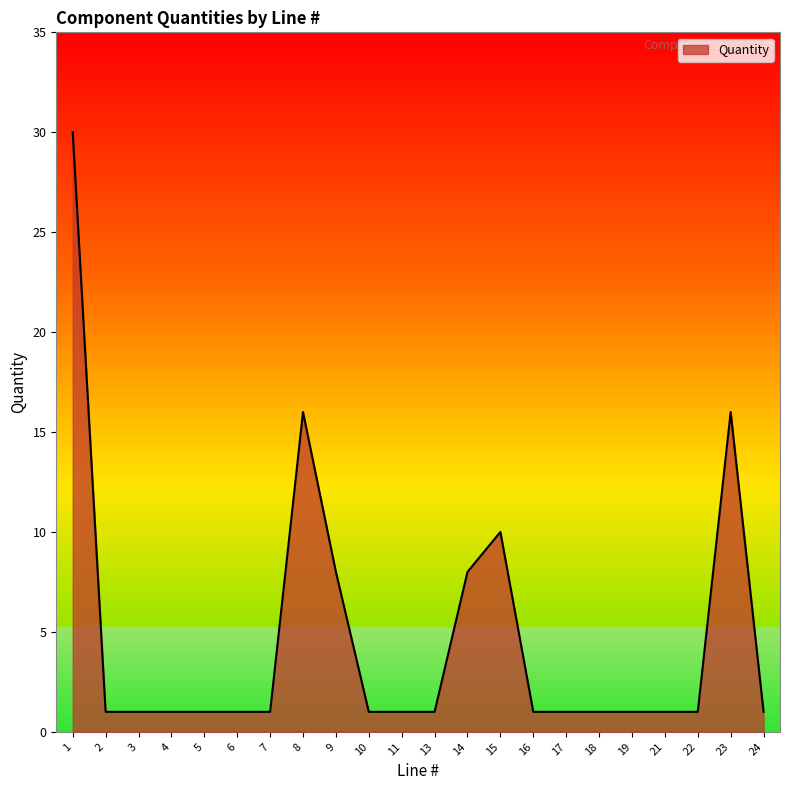

The chart shows a value of 1 at 18. True or false?

True